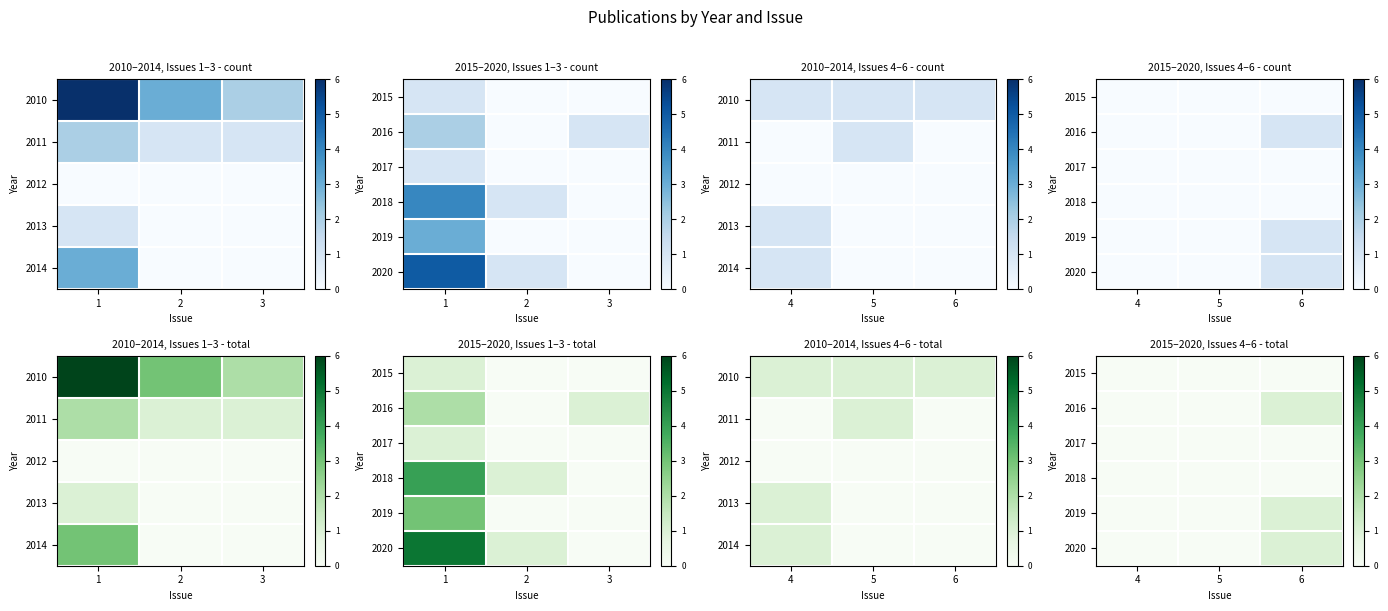

What is the spread (max minus min) of values at 6?

1